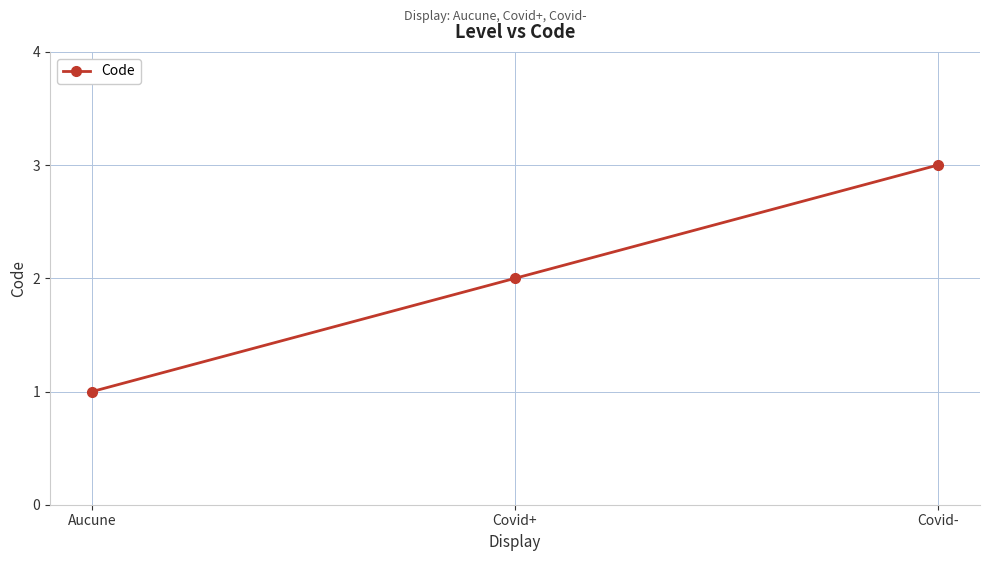

True or false: the data shows 4 at Covid+.

False